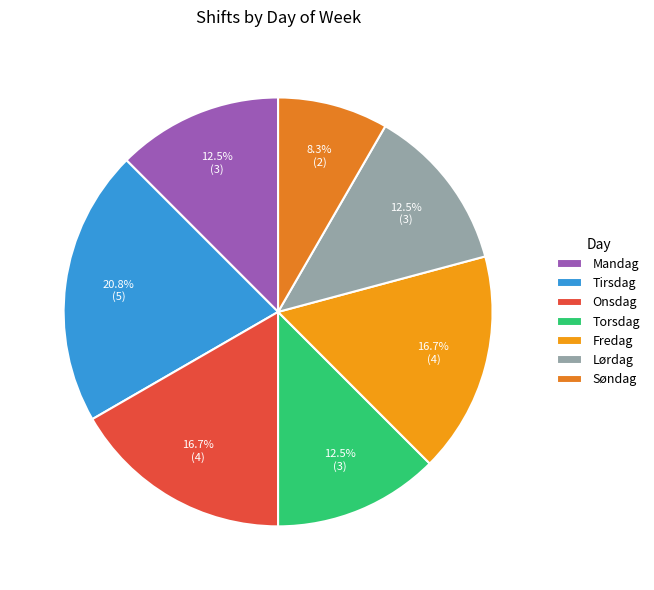

To the nearest percent, what percentage of the pie is Fredag?

17%